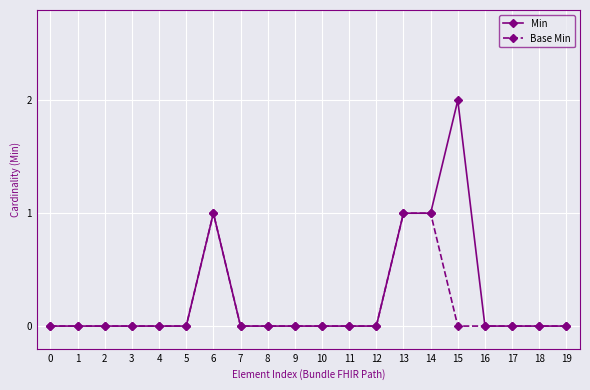

Rank the series by their maximum value, from lowest to highest.

Base Min, Min